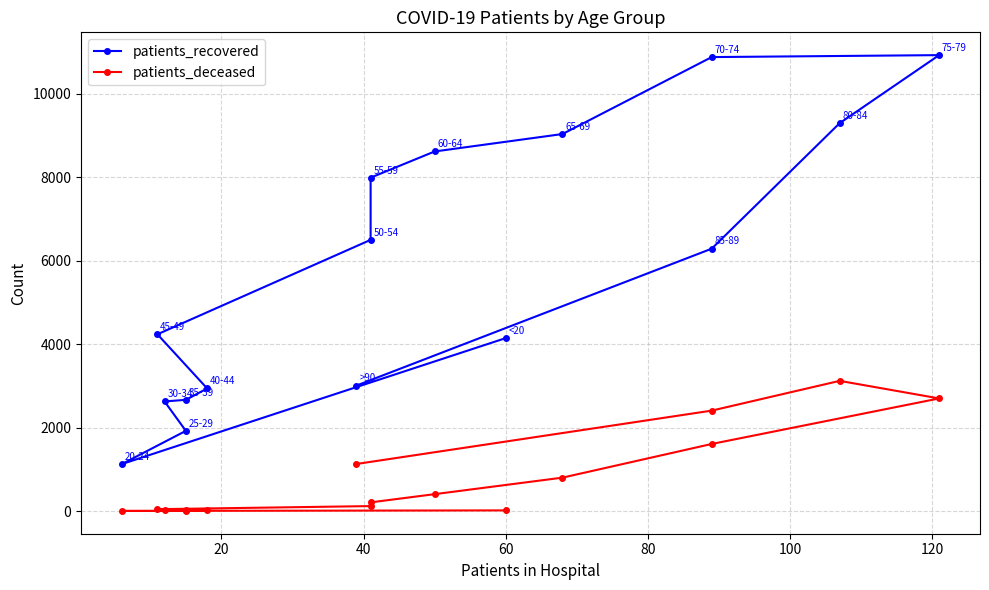

Which series has the largest range (max minus min)?

patients_recovered